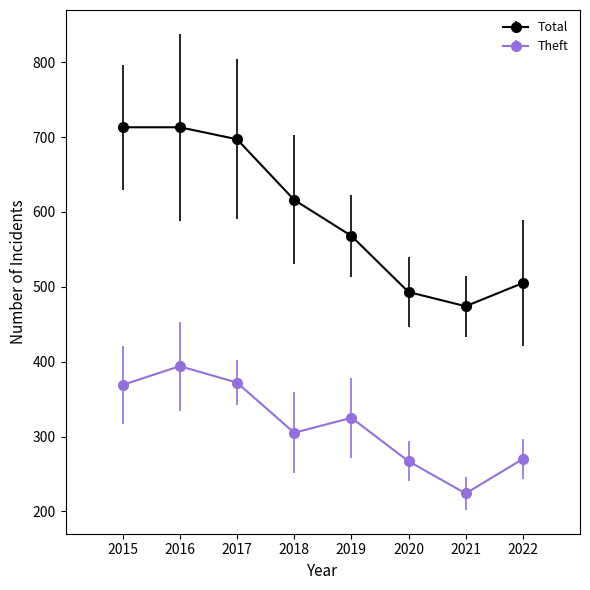

At 2022, list the series in order from smallest to largest.

Theft, Total